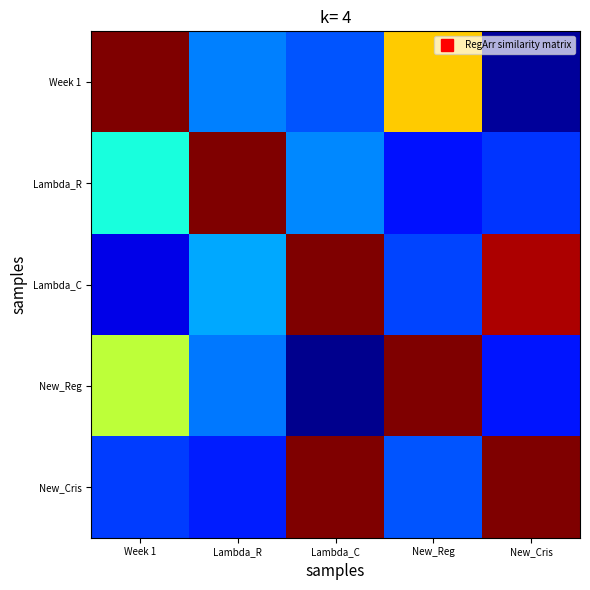

Reading left to right, transcribe all the data shown in this chart.

Week 1: Week 1=1.0	Lambda_R=0.3	Lambda_C=0.2	New_Reg=0.7	New_Cris=0.0
Lambda_R: Week 1=0.4	Lambda_R=1.0	Lambda_C=0.3	New_Reg=0.1	New_Cris=0.2
Lambda_C: Week 1=0.1	Lambda_R=0.3	Lambda_C=1.0	New_Reg=0.2	New_Cris=1.0
New_Reg: Week 1=0.6	Lambda_R=0.2	Lambda_C=0.0	New_Reg=1.0	New_Cris=0.1
New_Cris: Week 1=0.2	Lambda_R=0.2	Lambda_C=1.0	New_Reg=0.2	New_Cris=1.0